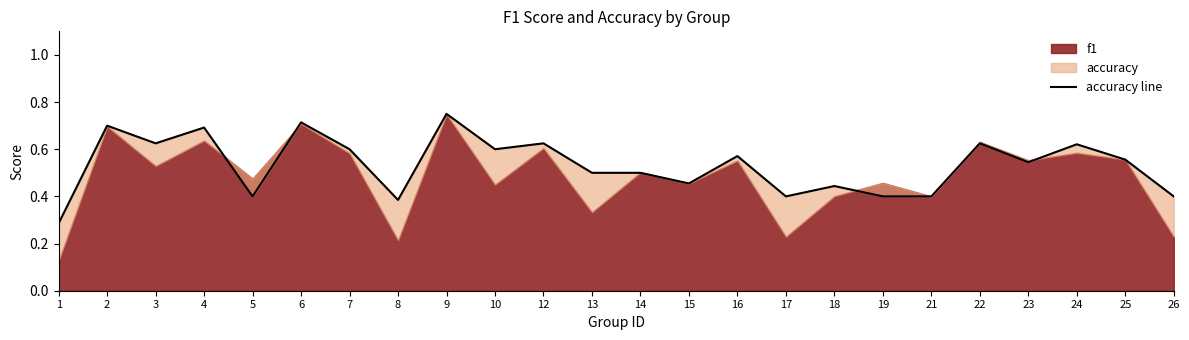

How many interior local valleys (lower than both neighbors) does the data have?

7